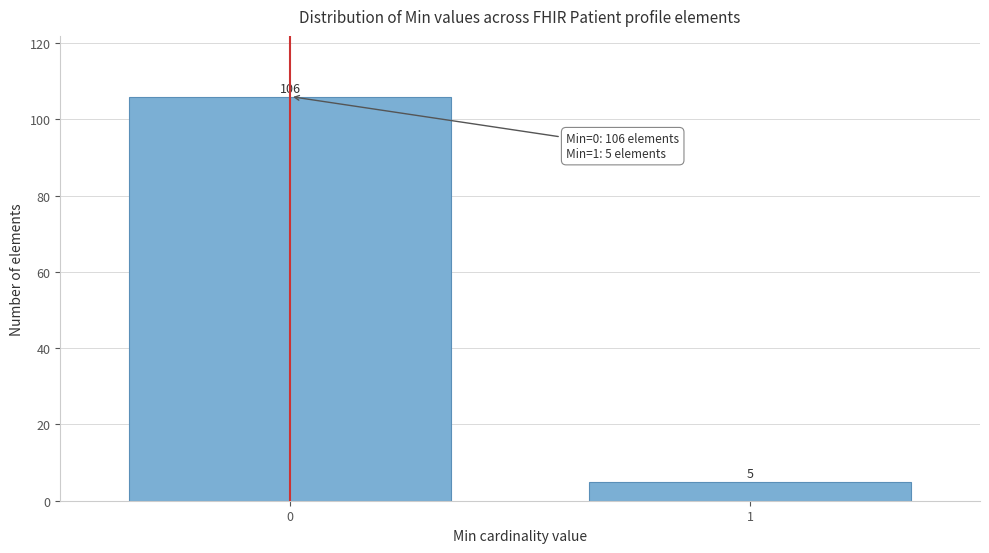

Reading left to right, list all the values displayed in this chart.

106	5